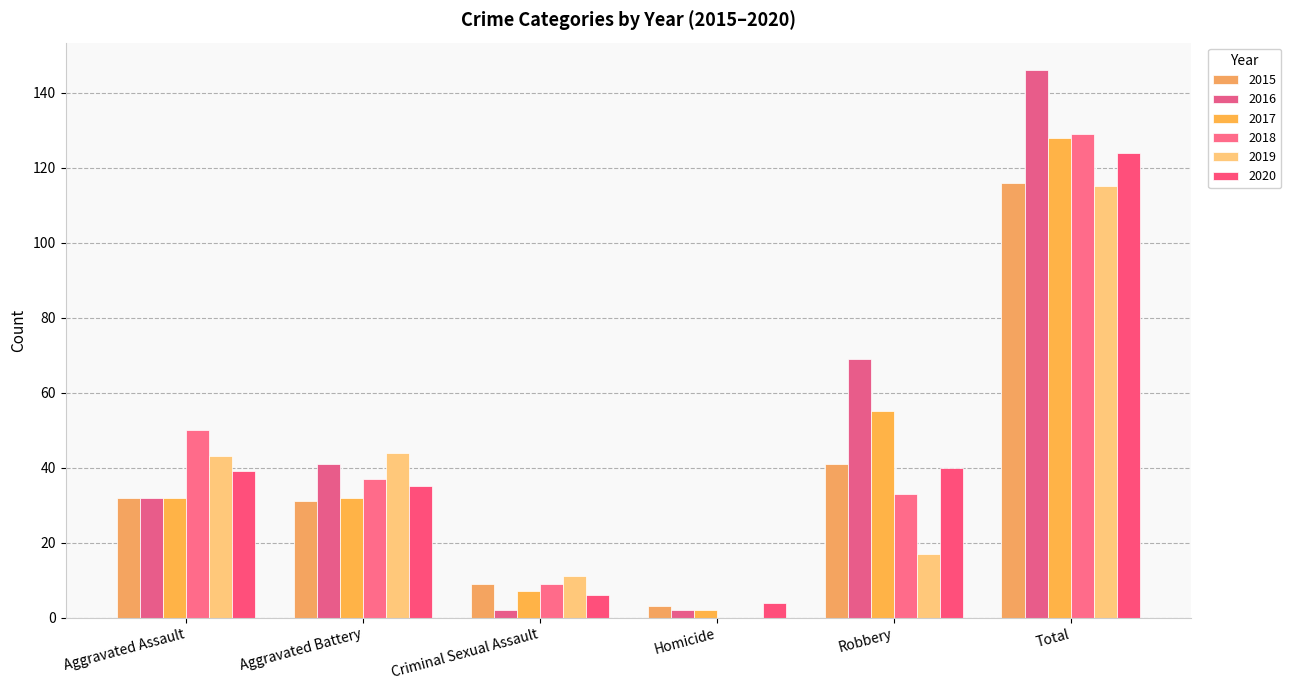

True or false: 2019 has a value of 0 at Homicide.

True